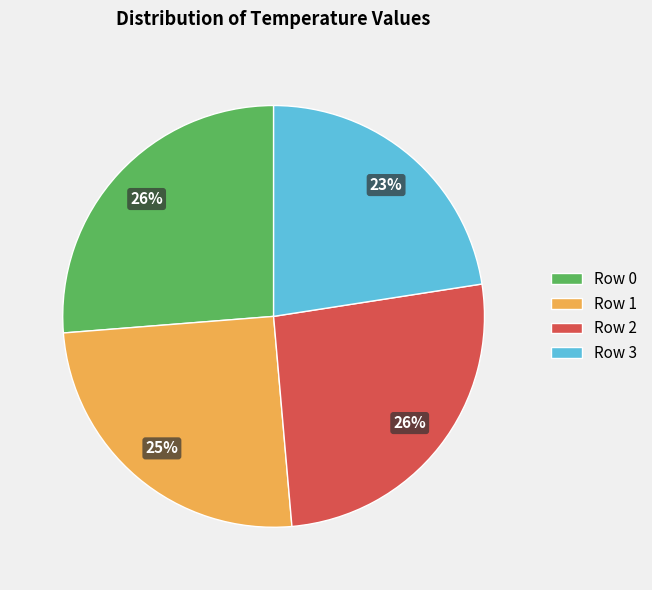

Which slice is the smallest?

Row 3